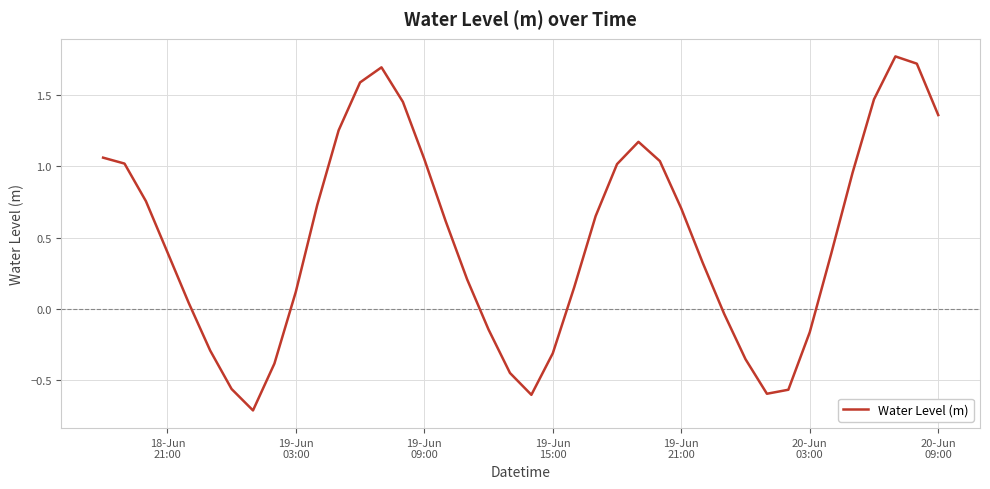

What is the minimum value shown in the chart?

-0.7